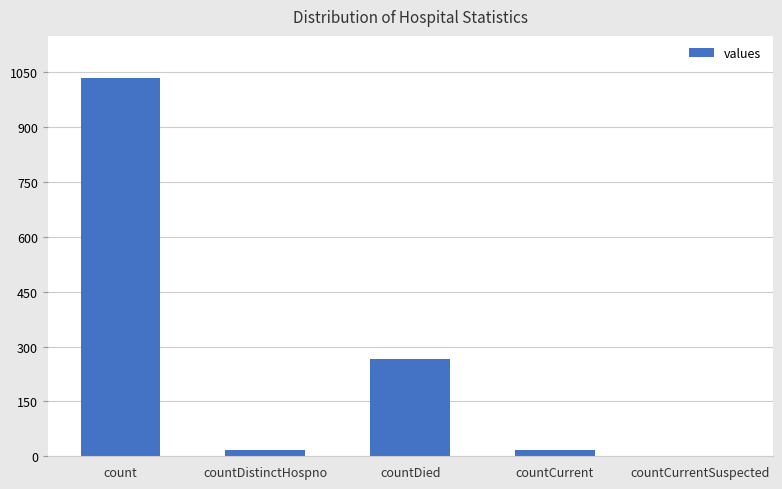

Which has a higher value, countDistinctHospno or countDied?

countDied